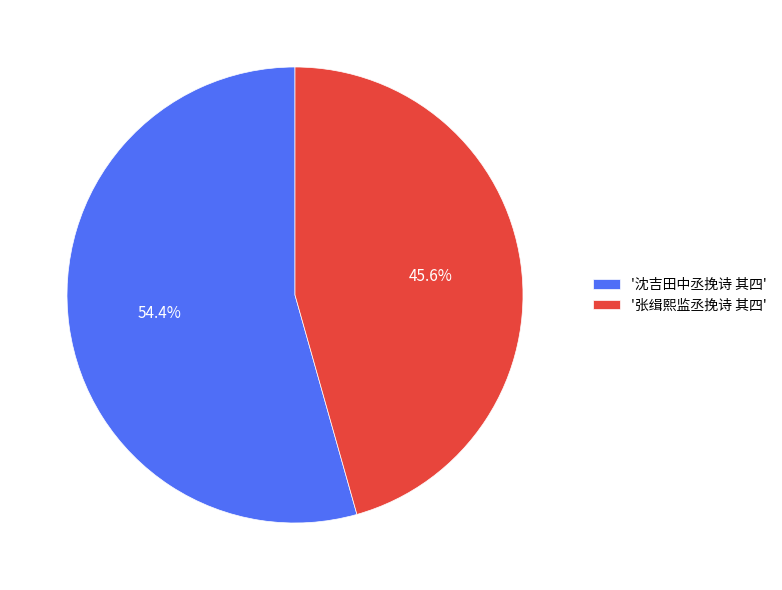

Between '沈吉田中丞挽诗 其四' and '张缉熙监丞挽诗 其四', which is larger?

'沈吉田中丞挽诗 其四'